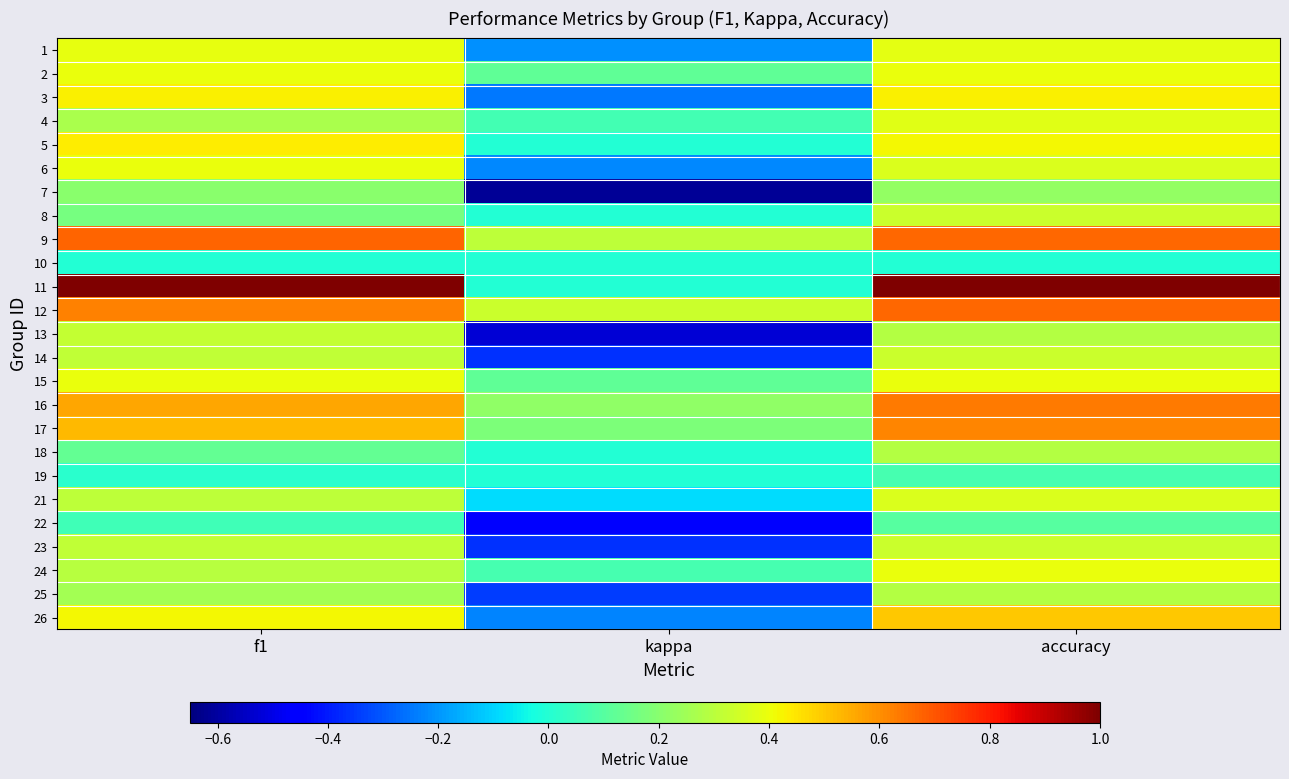

What is the total value across all series at accuracy?

9.9